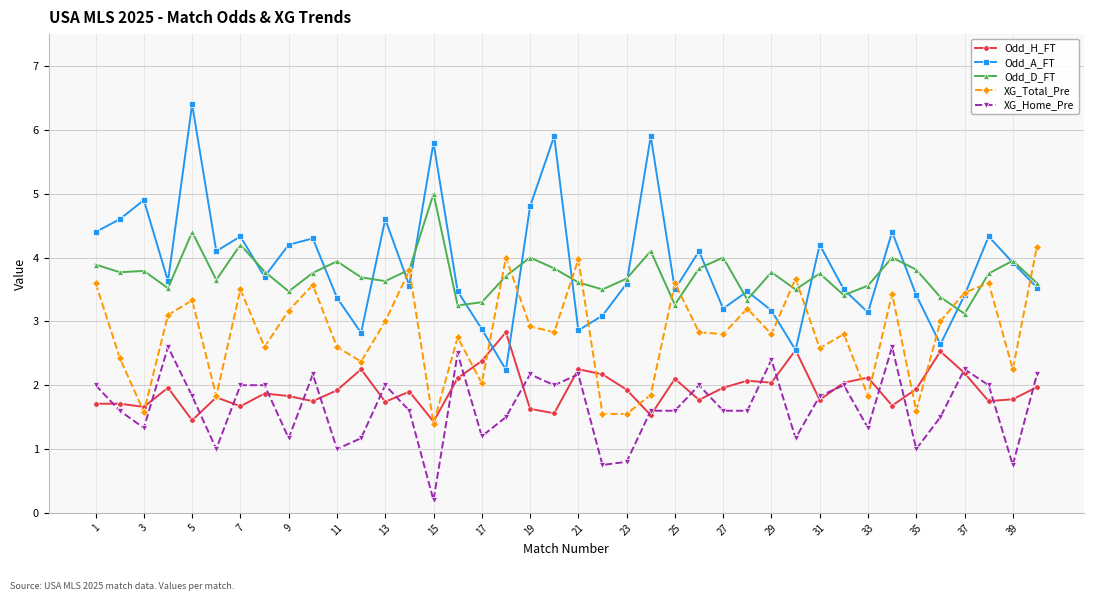

What is the value of the XG_Home_Pre point at the 20th from the left?

2.0